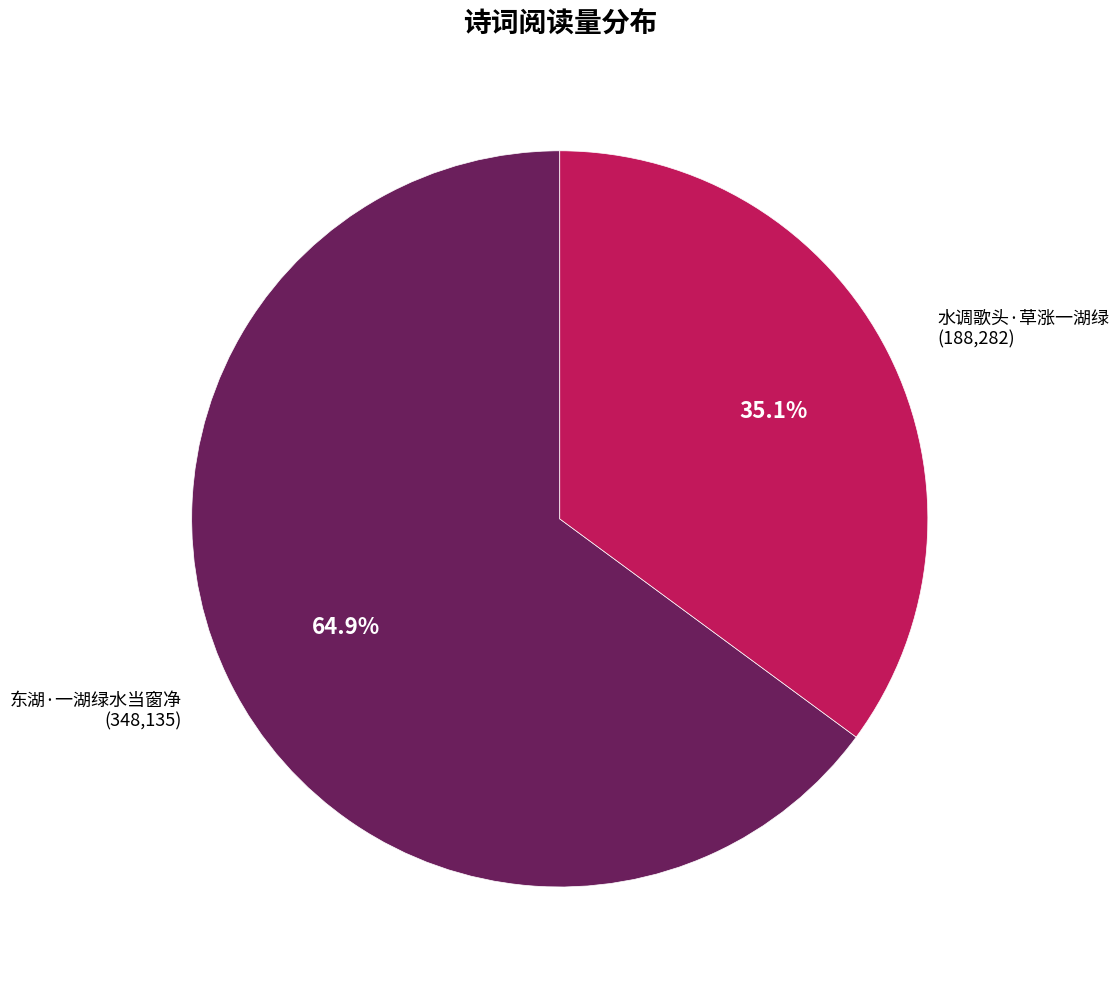

How many segments does this pie chart have?

2